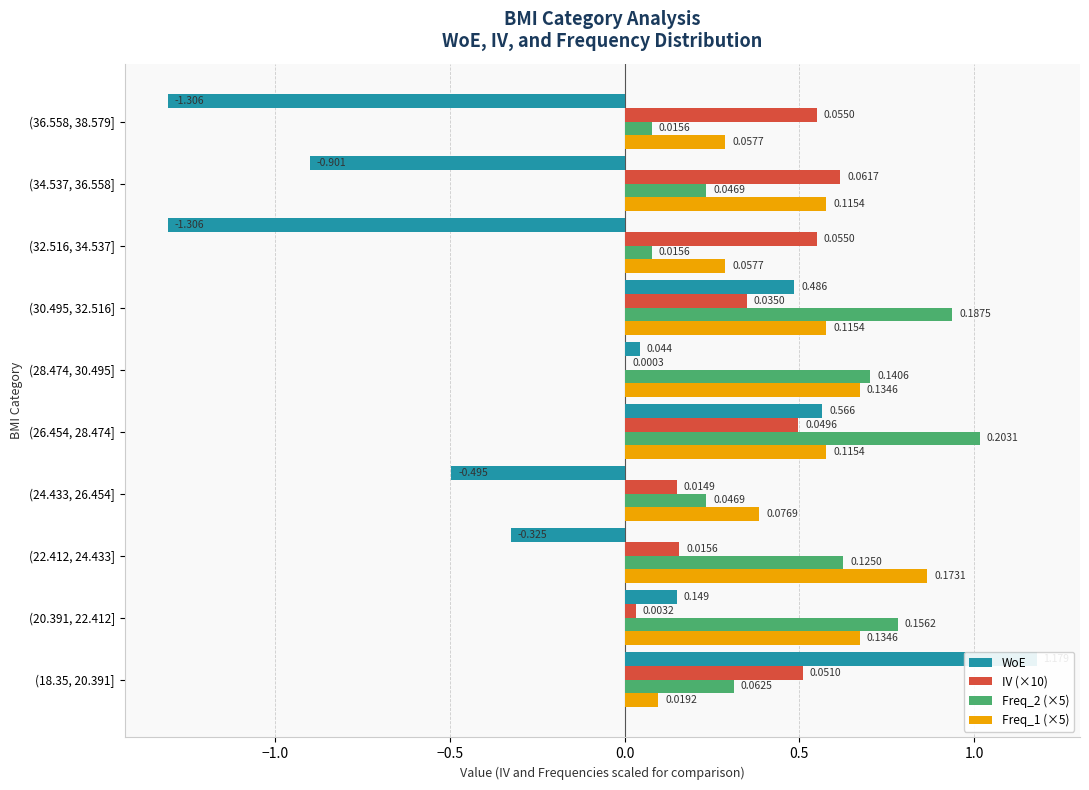

What is the highest value of the WoE series?

1.2